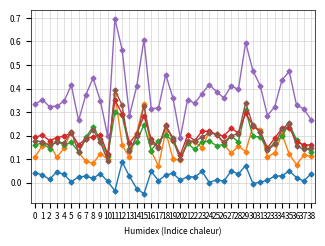

What is the total value across all series at 0?

1.0